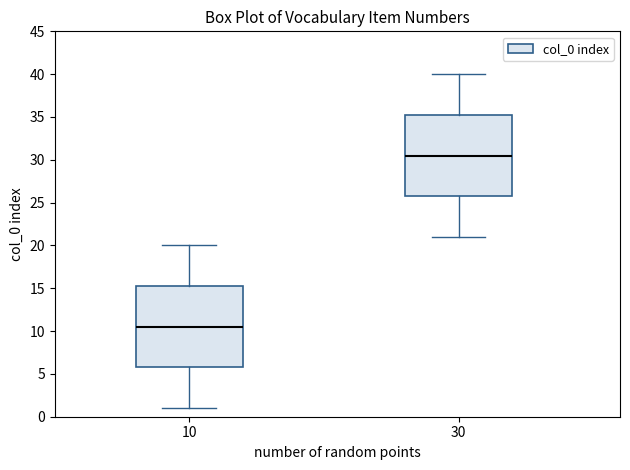

Which box's median line is the lowest?

10